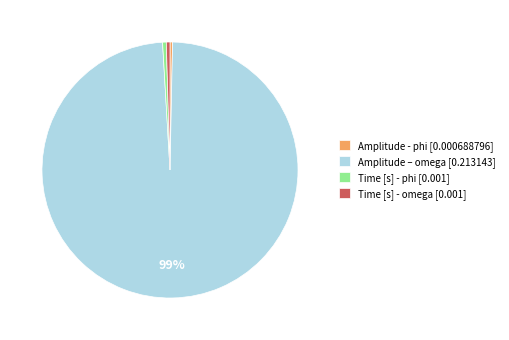

The Time [s] - omega [0.001] slice represents 11% of the pie. True or false?

False